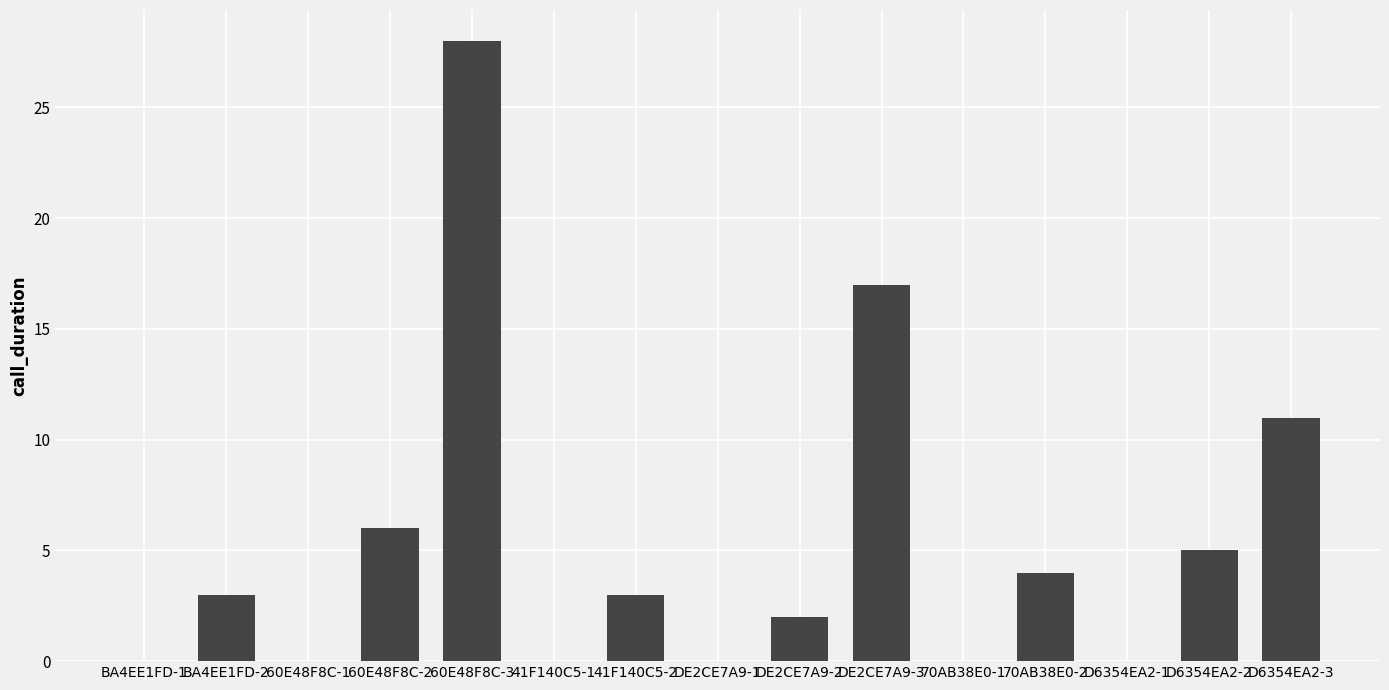

Reading left to right, transcribe all the data shown in this chart.

0	3	0	6	28	0	3	0	2	17	0	4	0	5	11